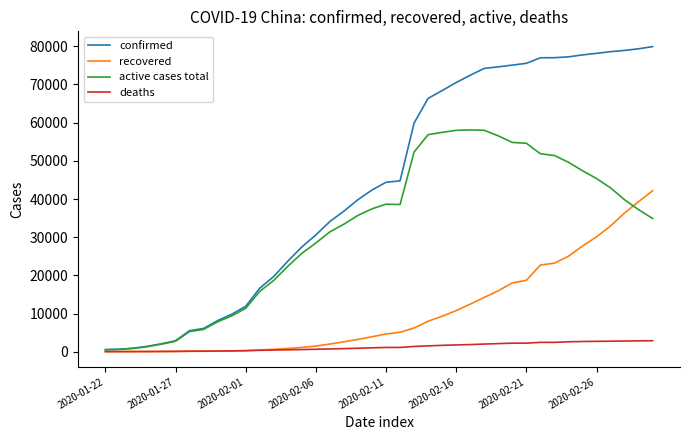

Which series has the widest spread of values?

confirmed